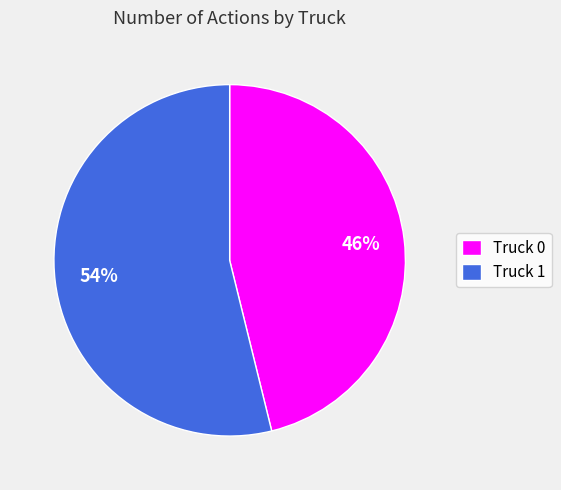

How many slices are in this pie chart?

2